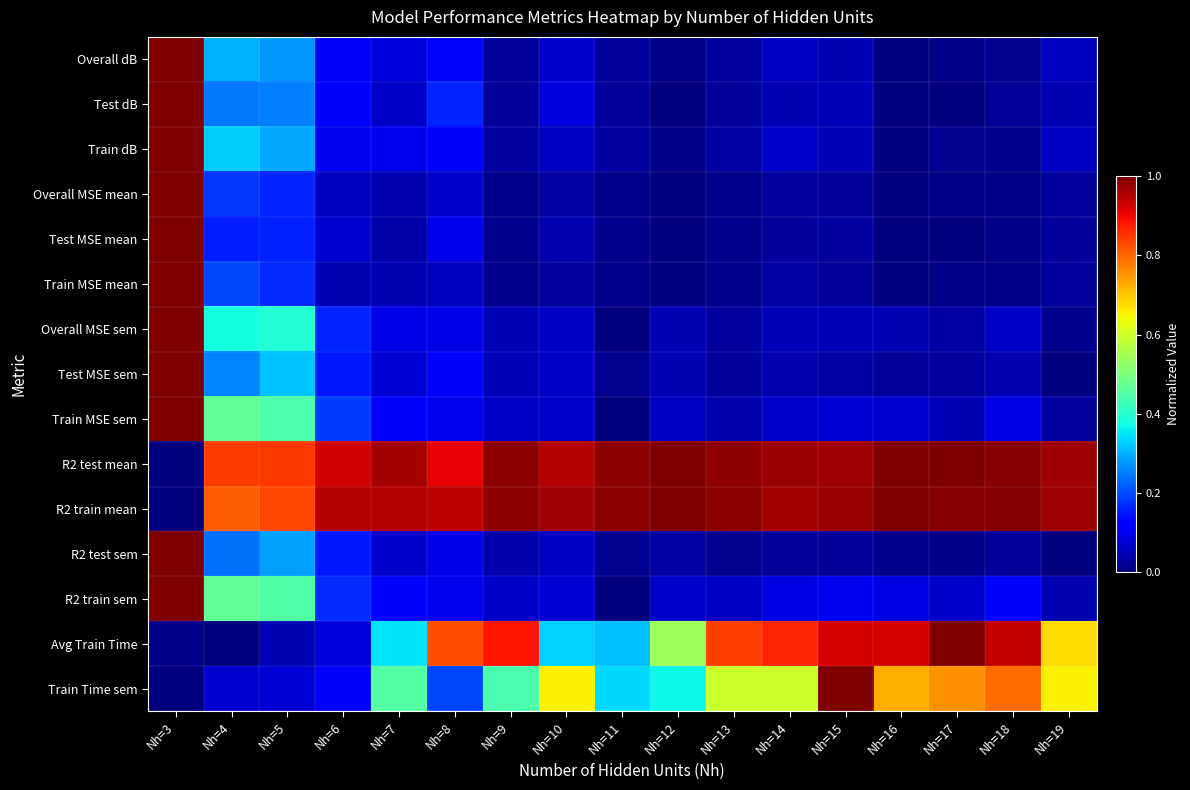

Reading left to right, transcribe all the data shown in this chart.

Overall dB: Nh=3=1.0	Nh=4=0.3	Nh=5=0.3	Nh=6=0.1	Nh=7=0.1	Nh=8=0.1	Nh=9=0.0	Nh=10=0.1	Nh=11=0.0	Nh=12=0.0	Nh=13=0.0	Nh=14=0.1	Nh=15=0.1	Nh=16=0.0	Nh=17=0.0	Nh=18=0.0	Nh=19=0.1
Test dB: Nh=3=1.0	Nh=4=0.2	Nh=5=0.2	Nh=6=0.1	Nh=7=0.1	Nh=8=0.2	Nh=9=0.0	Nh=10=0.1	Nh=11=0.0	Nh=12=0.0	Nh=13=0.0	Nh=14=0.0	Nh=15=0.1	Nh=16=0.0	Nh=17=0.0	Nh=18=0.0	Nh=19=0.0
Train dB: Nh=3=1.0	Nh=4=0.3	Nh=5=0.3	Nh=6=0.1	Nh=7=0.1	Nh=8=0.1	Nh=9=0.0	Nh=10=0.1	Nh=11=0.0	Nh=12=0.0	Nh=13=0.0	Nh=14=0.1	Nh=15=0.1	Nh=16=0.0	Nh=17=0.0	Nh=18=0.0	Nh=19=0.1
Overall MSE mean: Nh=3=1.0	Nh=4=0.2	Nh=5=0.2	Nh=6=0.1	Nh=7=0.0	Nh=8=0.1	Nh=9=0.0	Nh=10=0.0	Nh=11=0.0	Nh=12=0.0	Nh=13=0.0	Nh=14=0.0	Nh=15=0.0	Nh=16=0.0	Nh=17=0.0	Nh=18=0.0	Nh=19=0.0
Test MSE mean: Nh=3=1.0	Nh=4=0.2	Nh=5=0.2	Nh=6=0.1	Nh=7=0.0	Nh=8=0.1	Nh=9=0.0	Nh=10=0.0	Nh=11=0.0	Nh=12=0.0	Nh=13=0.0	Nh=14=0.0	Nh=15=0.0	Nh=16=0.0	Nh=17=0.0	Nh=18=0.0	Nh=19=0.0
Train MSE mean: Nh=3=1.0	Nh=4=0.2	Nh=5=0.2	Nh=6=0.1	Nh=7=0.0	Nh=8=0.1	Nh=9=0.0	Nh=10=0.0	Nh=11=0.0	Nh=12=0.0	Nh=13=0.0	Nh=14=0.0	Nh=15=0.0	Nh=16=0.0	Nh=17=0.0	Nh=18=0.0	Nh=19=0.0
Overall MSE sem: Nh=3=1.0	Nh=4=0.4	Nh=5=0.4	Nh=6=0.2	Nh=7=0.1	Nh=8=0.1	Nh=9=0.1	Nh=10=0.1	Nh=11=0.0	Nh=12=0.0	Nh=13=0.0	Nh=14=0.1	Nh=15=0.1	Nh=16=0.0	Nh=17=0.0	Nh=18=0.1	Nh=19=0.0
Test MSE sem: Nh=3=1.0	Nh=4=0.3	Nh=5=0.3	Nh=6=0.2	Nh=7=0.1	Nh=8=0.1	Nh=9=0.1	Nh=10=0.1	Nh=11=0.0	Nh=12=0.0	Nh=13=0.0	Nh=14=0.0	Nh=15=0.0	Nh=16=0.0	Nh=17=0.0	Nh=18=0.0	Nh=19=0.0
Train MSE sem: Nh=3=1.0	Nh=4=0.5	Nh=5=0.4	Nh=6=0.2	Nh=7=0.1	Nh=8=0.1	Nh=9=0.1	Nh=10=0.1	Nh=11=0.0	Nh=12=0.1	Nh=13=0.0	Nh=14=0.1	Nh=15=0.1	Nh=16=0.1	Nh=17=0.0	Nh=18=0.1	Nh=19=0.0
R2 test mean: Nh=3=0.0	Nh=4=0.8	Nh=5=0.8	Nh=6=0.9	Nh=7=1.0	Nh=8=0.9	Nh=9=1.0	Nh=10=1.0	Nh=11=1.0	Nh=12=1.0	Nh=13=1.0	Nh=14=1.0	Nh=15=1.0	Nh=16=1.0	Nh=17=1.0	Nh=18=1.0	Nh=19=1.0
R2 train mean: Nh=3=0.0	Nh=4=0.8	Nh=5=0.8	Nh=6=1.0	Nh=7=1.0	Nh=8=0.9	Nh=9=1.0	Nh=10=1.0	Nh=11=1.0	Nh=12=1.0	Nh=13=1.0	Nh=14=1.0	Nh=15=1.0	Nh=16=1.0	Nh=17=1.0	Nh=18=1.0	Nh=19=1.0
R2 test sem: Nh=3=1.0	Nh=4=0.2	Nh=5=0.3	Nh=6=0.2	Nh=7=0.1	Nh=8=0.1	Nh=9=0.0	Nh=10=0.1	Nh=11=0.0	Nh=12=0.0	Nh=13=0.0	Nh=14=0.0	Nh=15=0.0	Nh=16=0.0	Nh=17=0.0	Nh=18=0.0	Nh=19=0.0
R2 train sem: Nh=3=1.0	Nh=4=0.5	Nh=5=0.4	Nh=6=0.2	Nh=7=0.1	Nh=8=0.1	Nh=9=0.1	Nh=10=0.1	Nh=11=0.0	Nh=12=0.1	Nh=13=0.1	Nh=14=0.1	Nh=15=0.1	Nh=16=0.1	Nh=17=0.1	Nh=18=0.1	Nh=19=0.0
Avg Train Time: Nh=3=0.0	Nh=4=0.0	Nh=5=0.0	Nh=6=0.1	Nh=7=0.3	Nh=8=0.8	Nh=9=0.9	Nh=10=0.3	Nh=11=0.3	Nh=12=0.5	Nh=13=0.8	Nh=14=0.9	Nh=15=0.9	Nh=16=0.9	Nh=17=1.0	Nh=18=0.9	Nh=19=0.7
Train Time sem: Nh=3=0.0	Nh=4=0.1	Nh=5=0.1	Nh=6=0.1	Nh=7=0.5	Nh=8=0.2	Nh=9=0.4	Nh=10=0.7	Nh=11=0.3	Nh=12=0.4	Nh=13=0.6	Nh=14=0.6	Nh=15=1.0	Nh=16=0.7	Nh=17=0.8	Nh=18=0.8	Nh=19=0.7